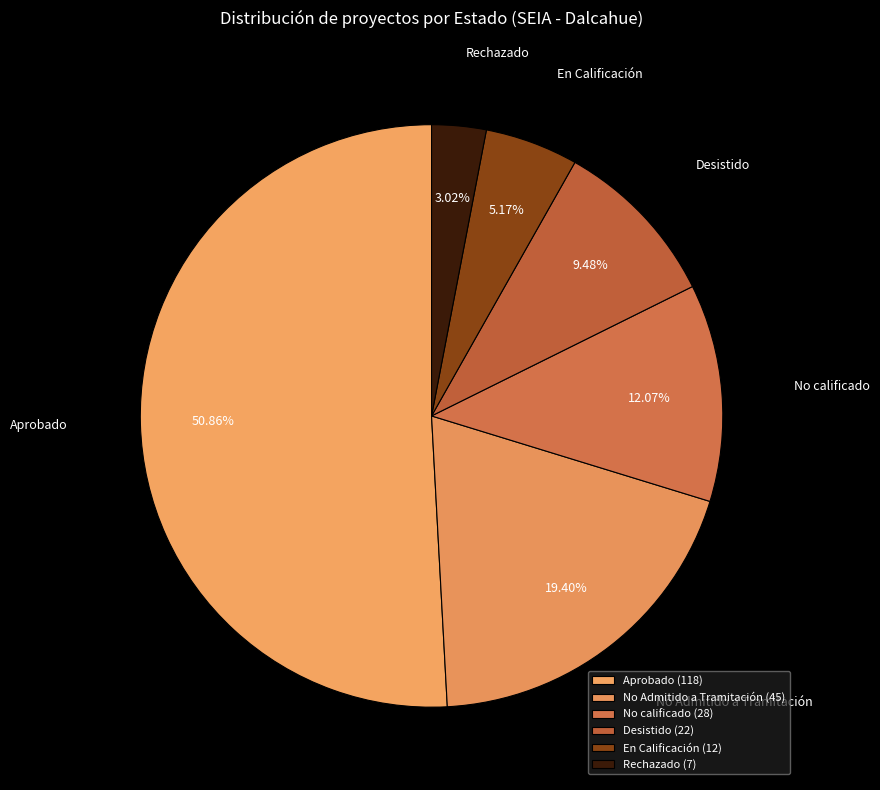

Which category has the smallest portion of the pie?

Rechazado